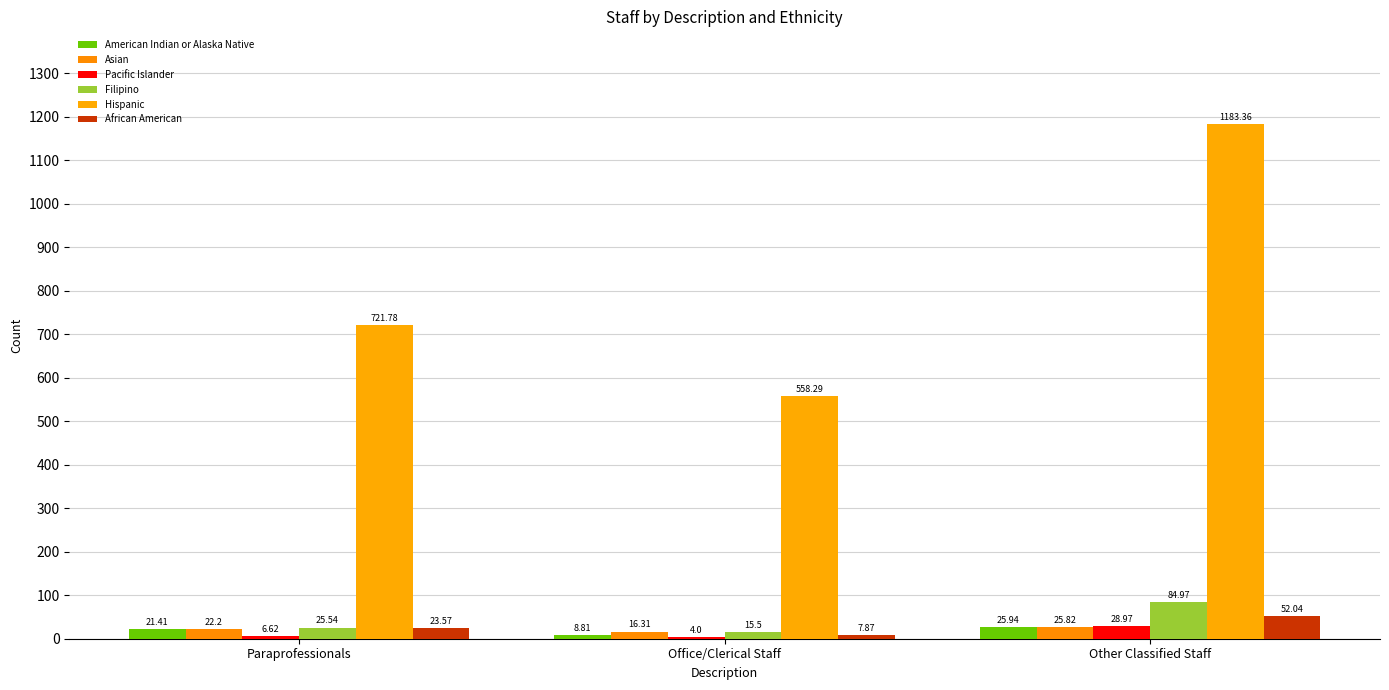

What is the smallest value displayed?

4.0